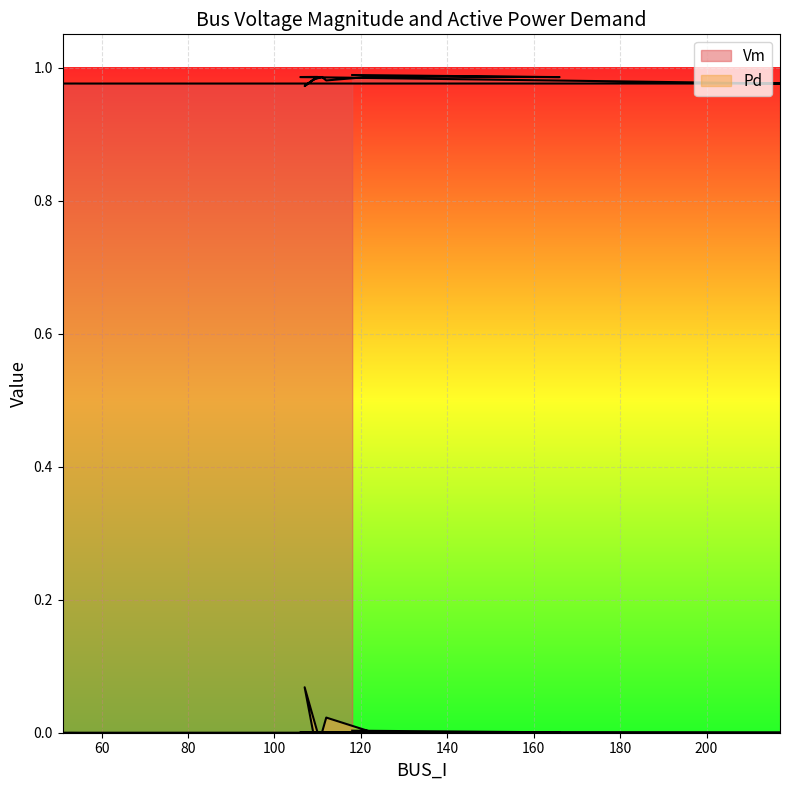

Rank the series at 52 from lowest to highest value.

Pd, Vm